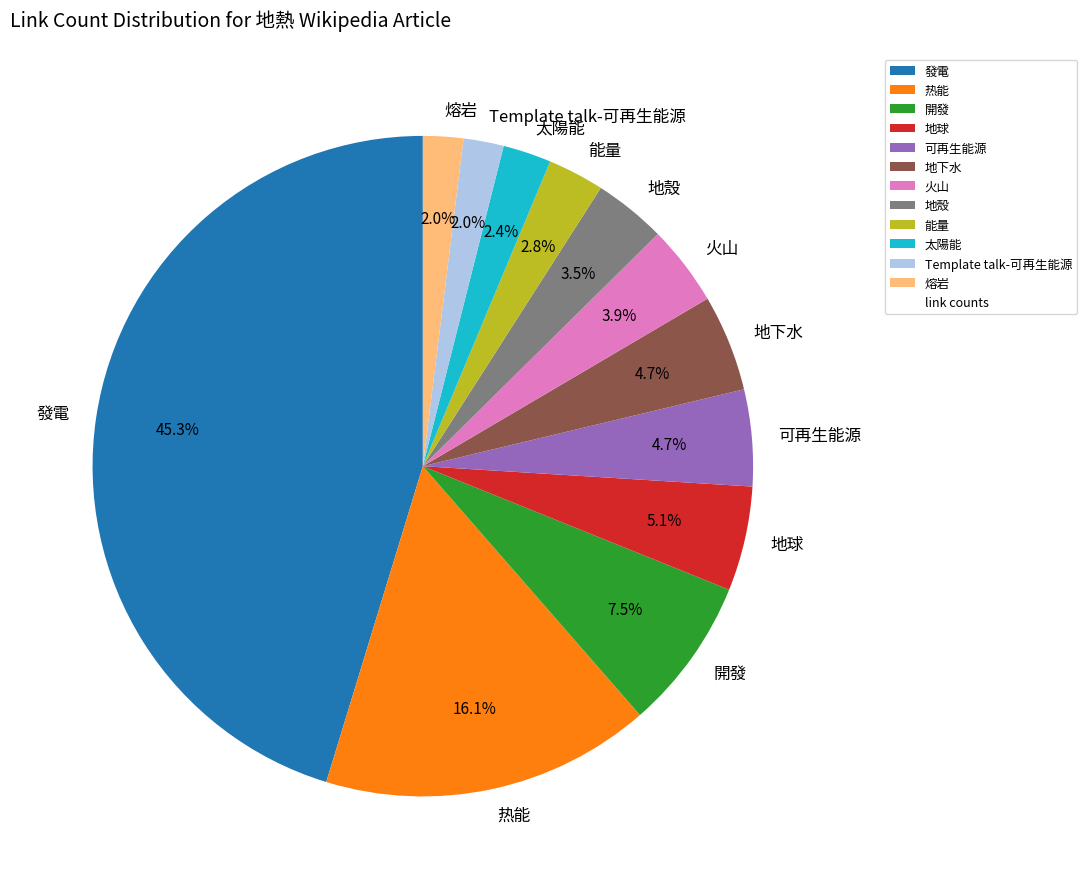

Count the number of slices in the pie.

12